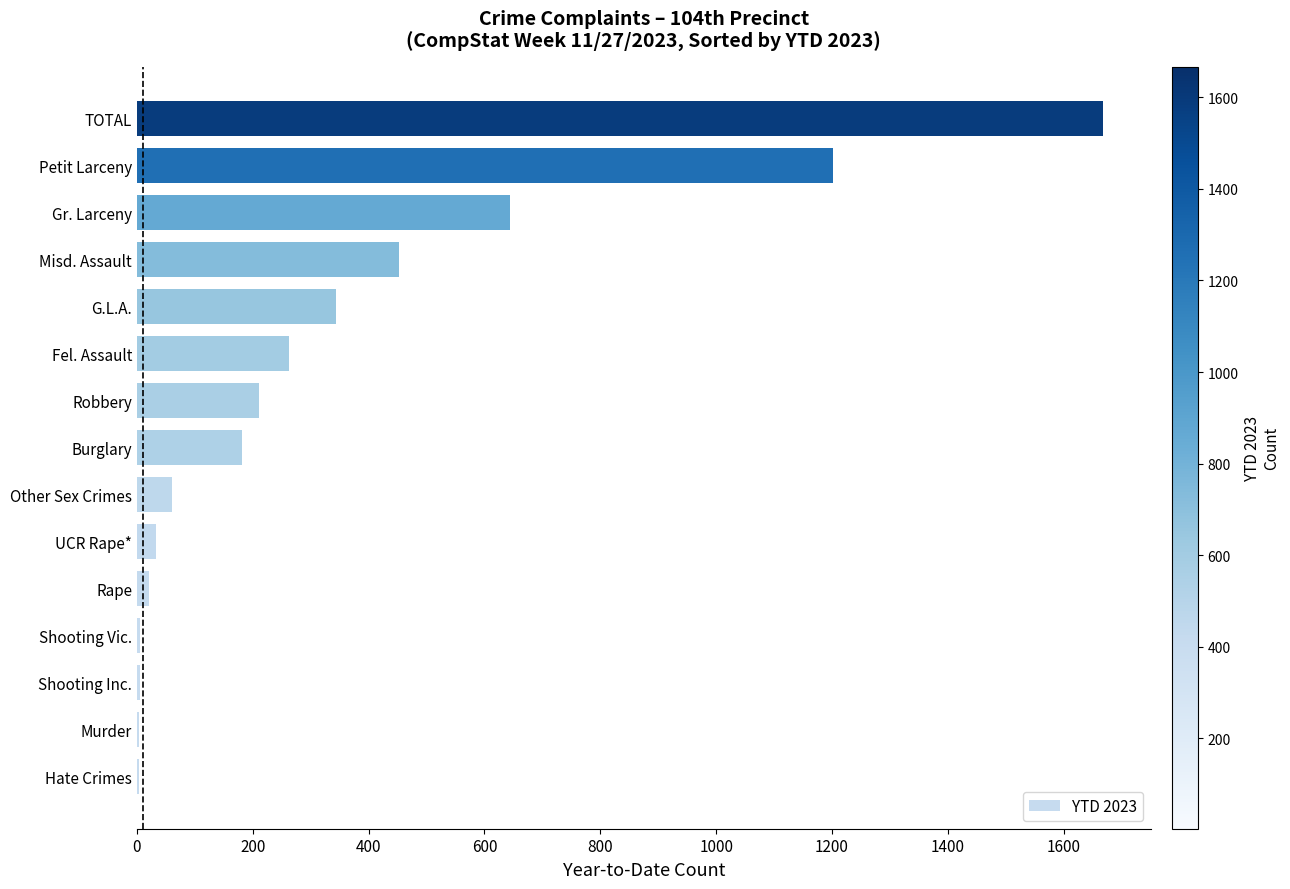

What is the greatest value displayed?

1667